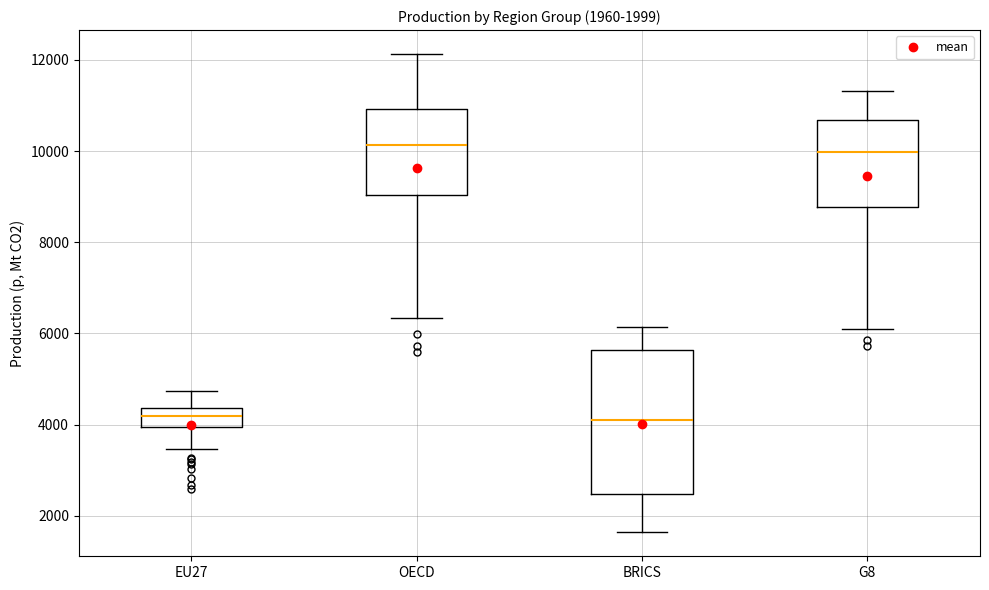

Comparing the boxes themselves (not the whiskers), which one is the tallest?

BRICS